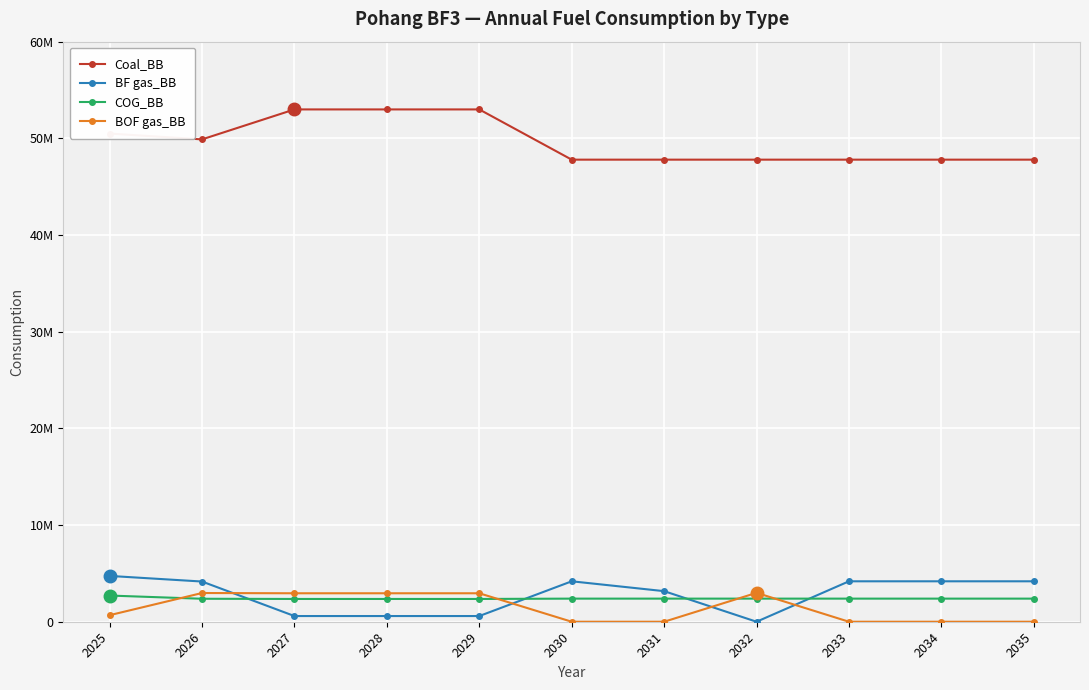

What is the difference between the maximum and second lowest values in the BF gas_BB series?

4150146.1